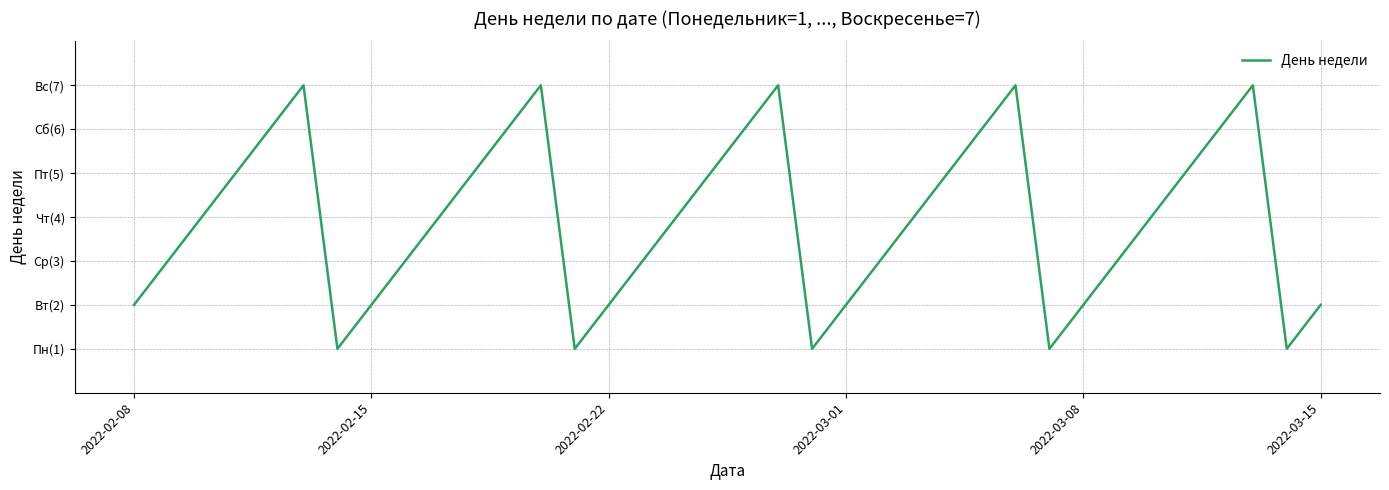

Does the chart have visible grid lines?

Yes